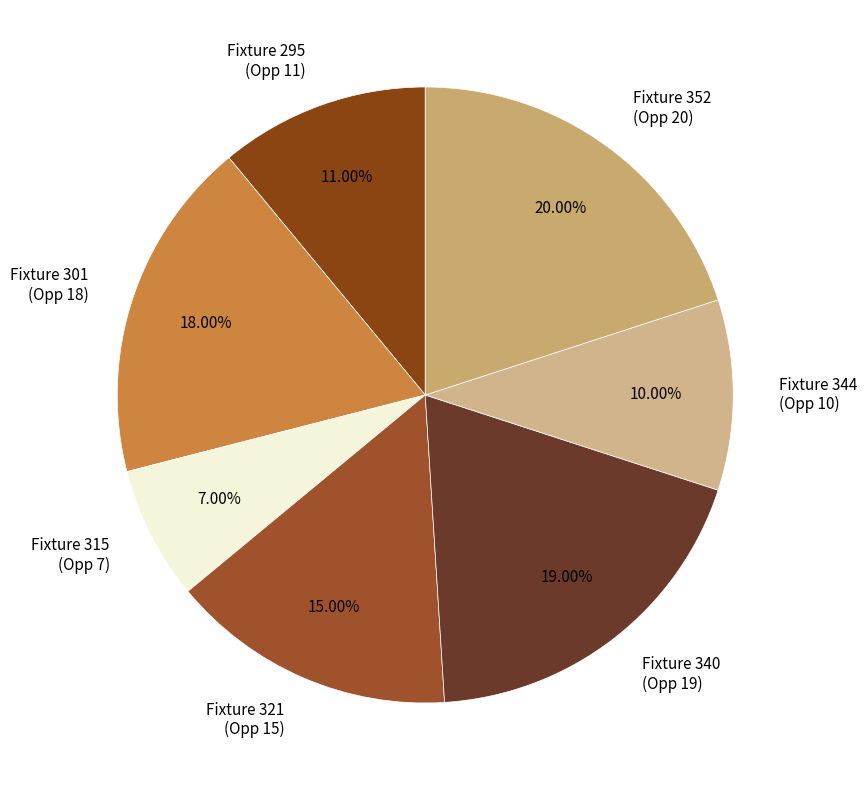

Does any single category account for the majority?

No